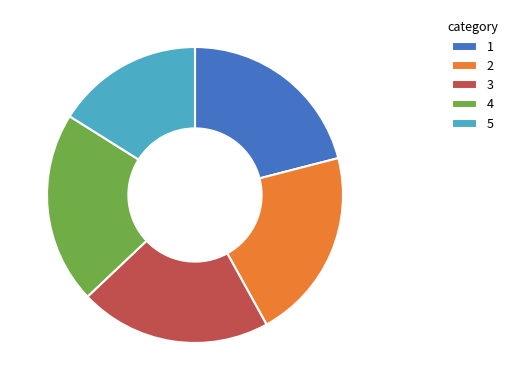

Does any single category account for the majority?

No